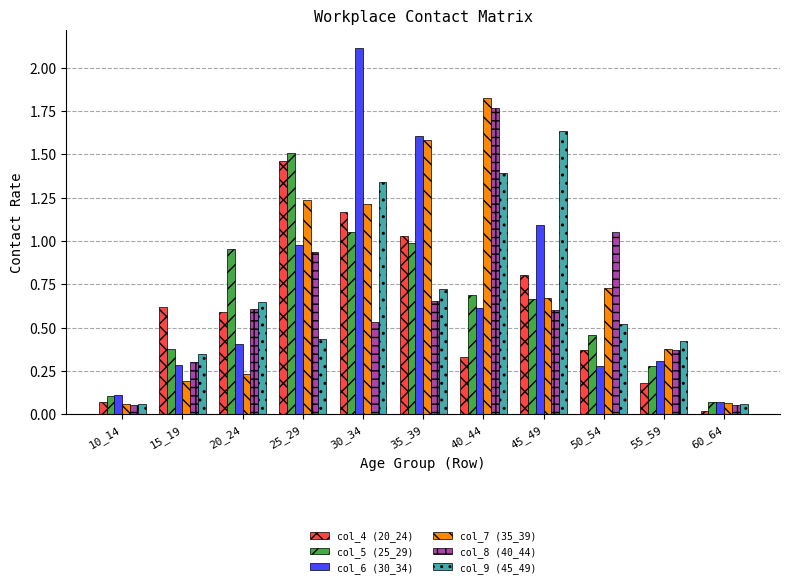

What is the difference between the maximum and minimum values in the col_8 (40_44) series?

1.7